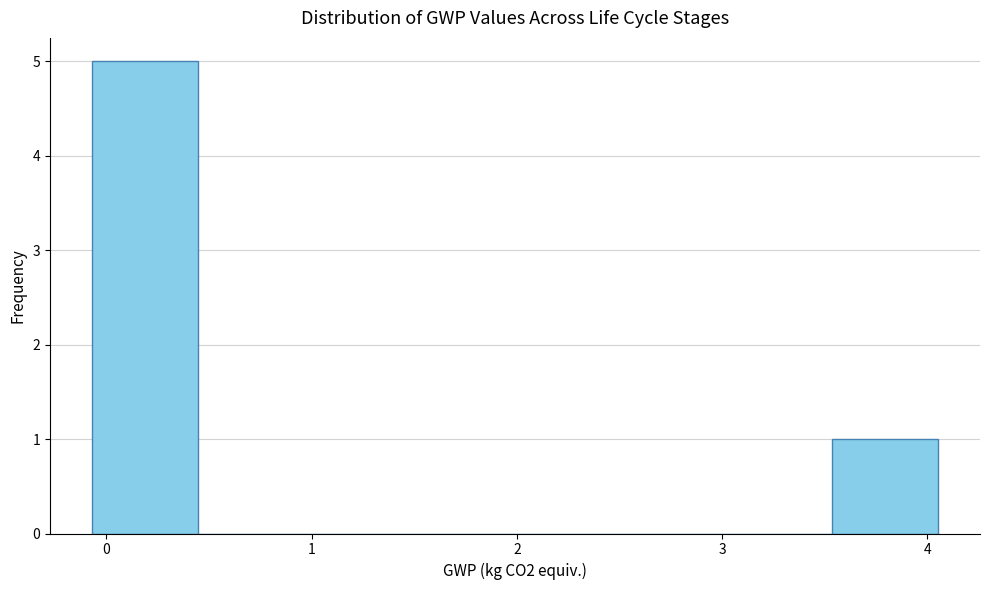

Which range on the x-axis has the tallest bar?

-0.1 to 0.4